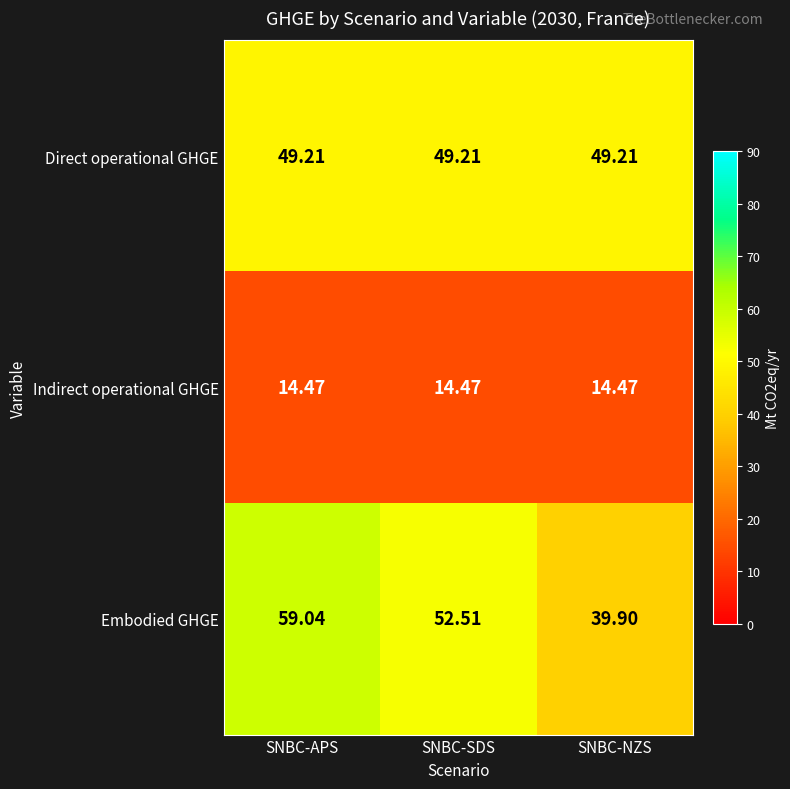

At how many categories does at least one series exceed 22?

3